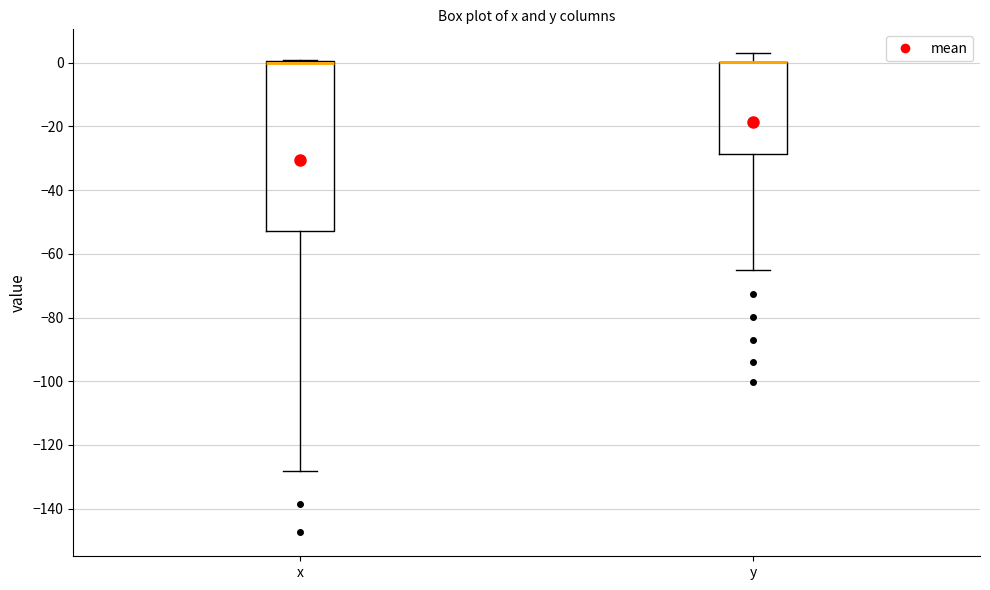

Reading left to right, transcribe this box plot: for each box, give where its median line is, the range the box spans, and where its two whiskers end, as read against the y-axis. The values are not printed on the chart, so give them approximately, as read against the axis.

x: median 0 (drawn on the box's upper edge), box -52 to 0, whiskers -128 to 0
y: median 0 (drawn on the box's upper edge), box -28 to 0, whiskers -64 to 2